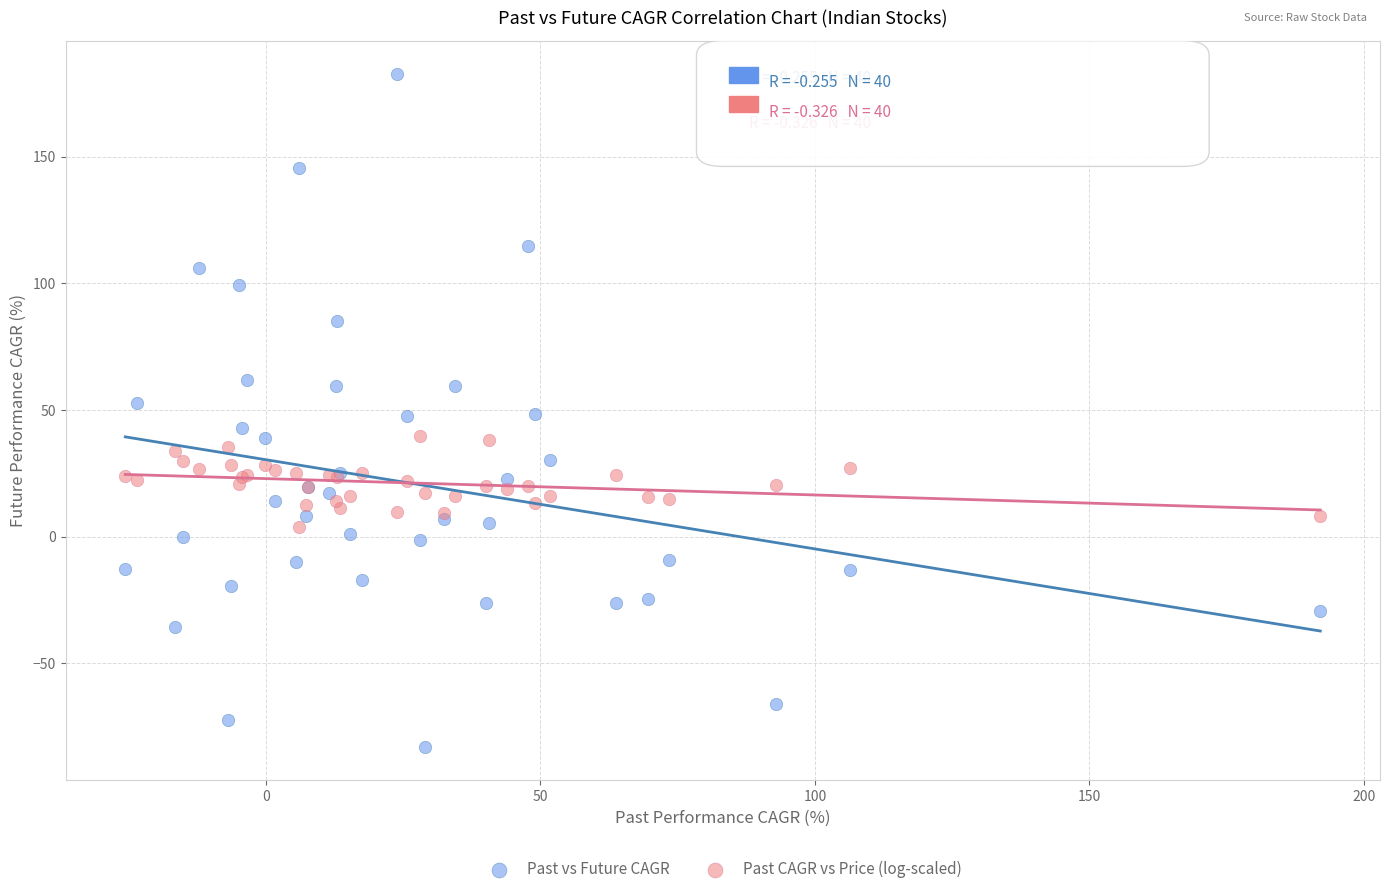

Which series reaches the minimum Y coordinate?

Past vs Future CAGR